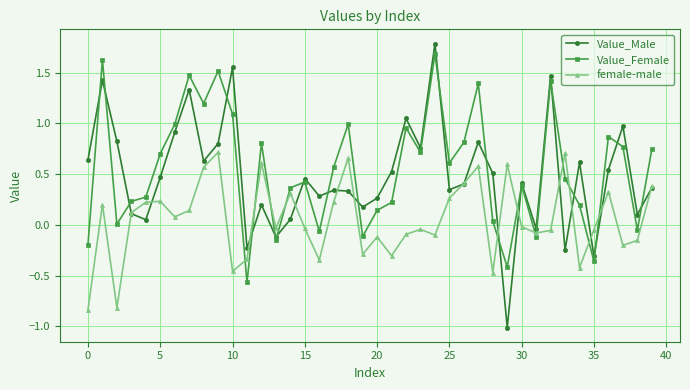

True or false: female-male and Value_Female cross at least once.

True